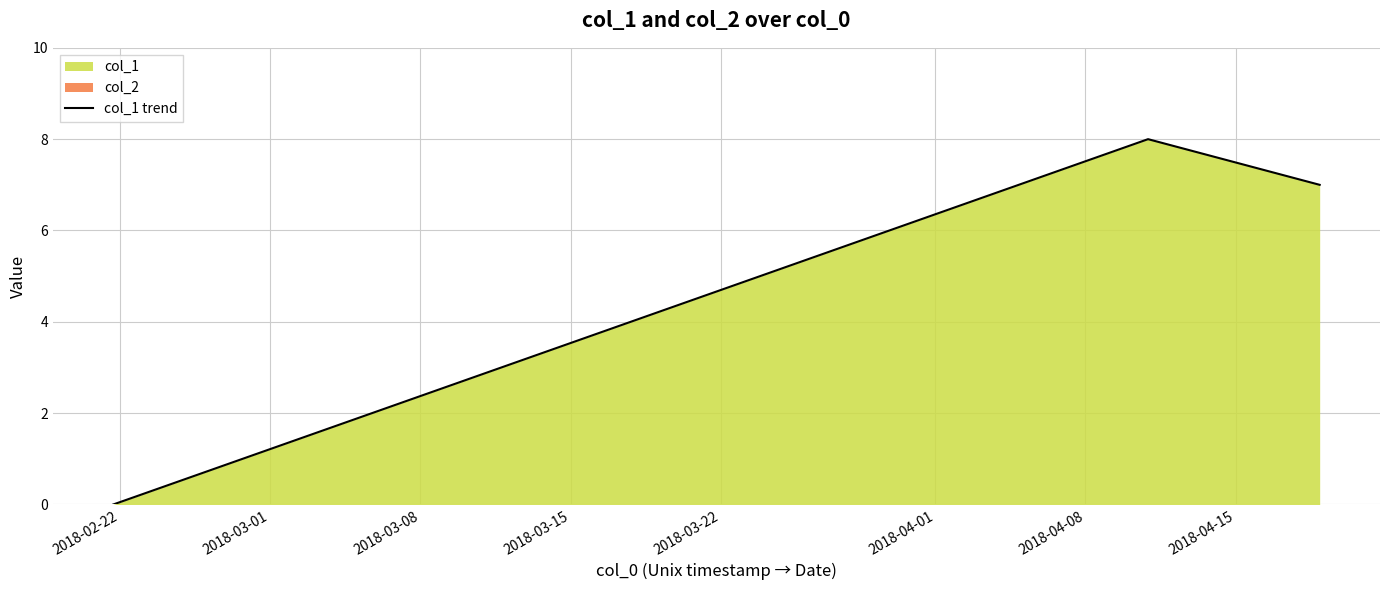

What is the greatest value displayed?

8